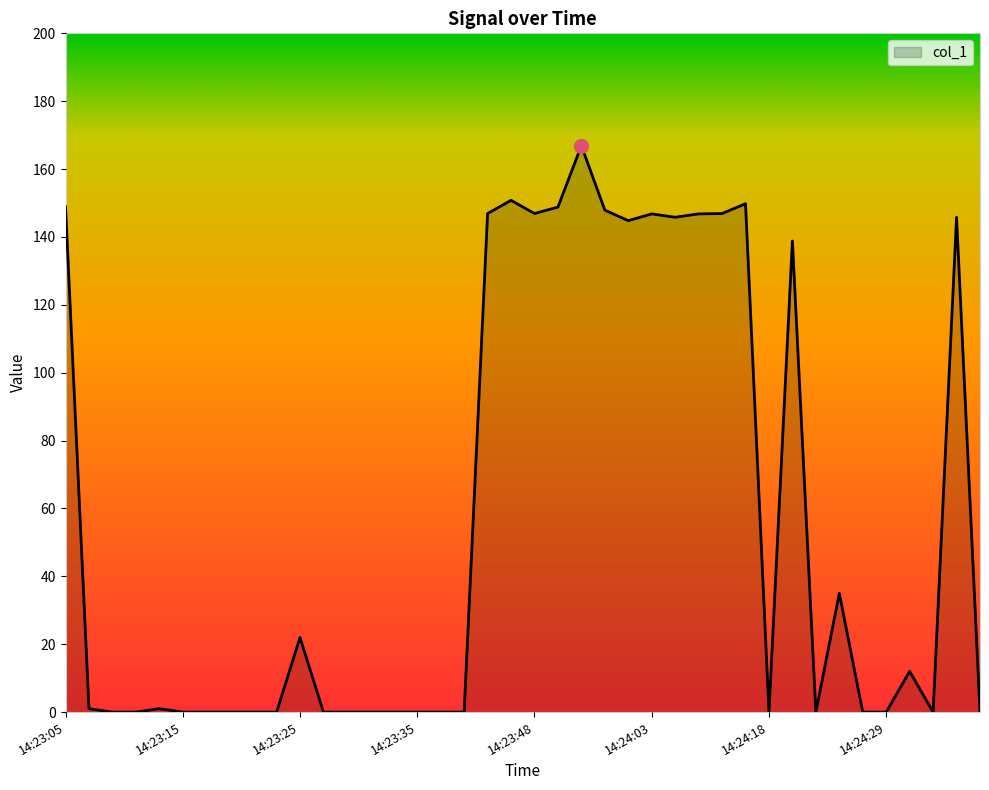

Does the chart display data point markers on the line(s)?

No